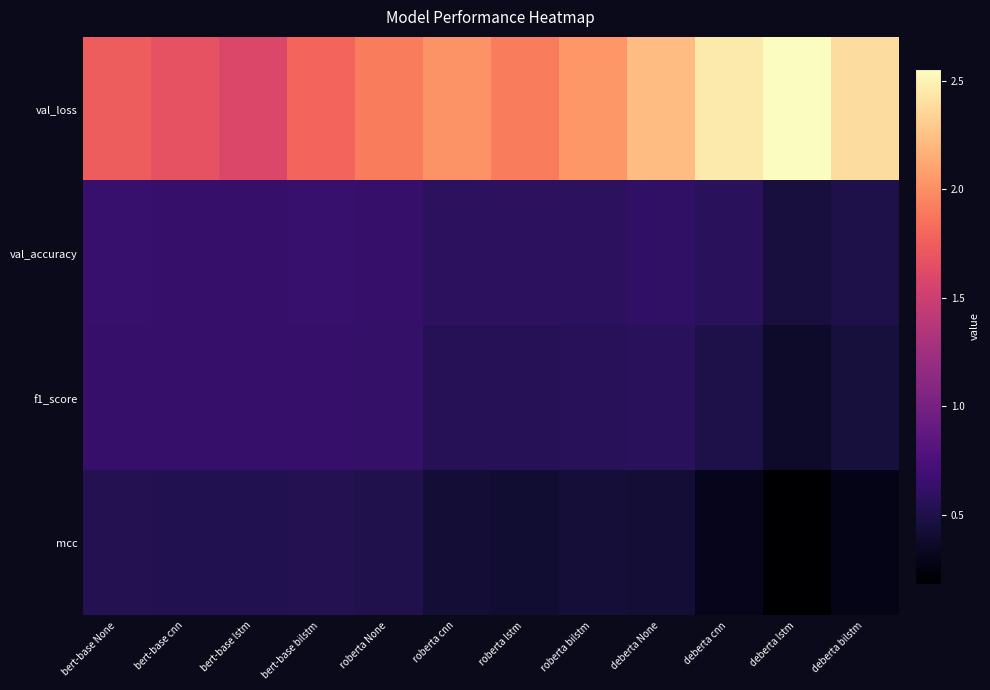

What is the minimum value shown in the chart?

0.2